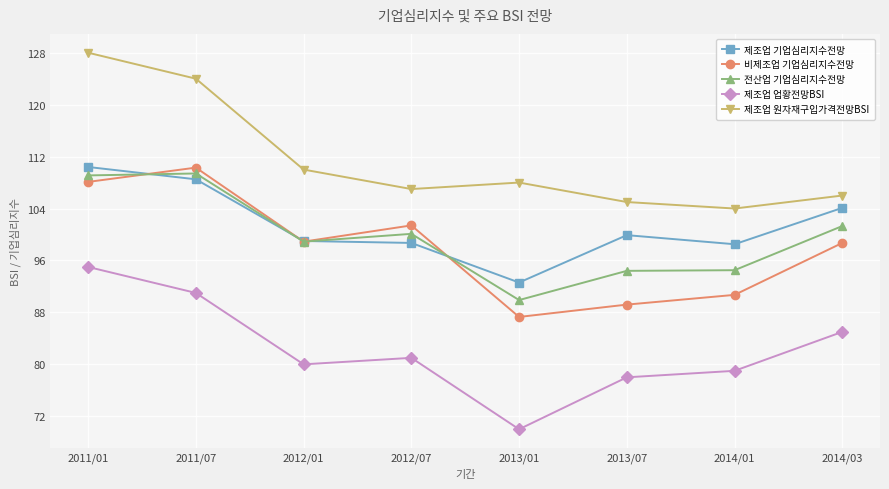

What is the difference between the highest and lowest values at 2013/07?

27.0